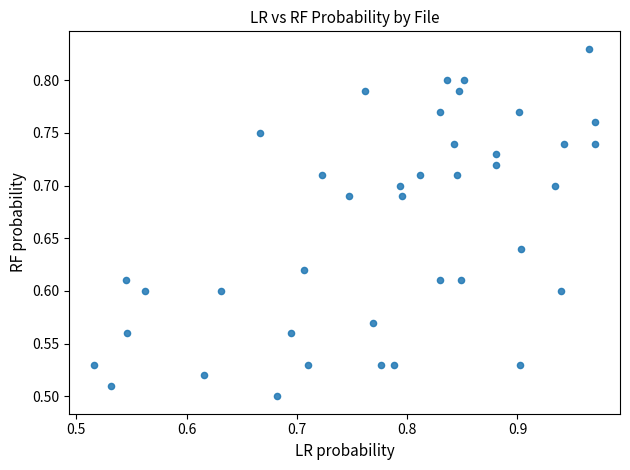

What is the range of Y values (max minus min)?

0.3